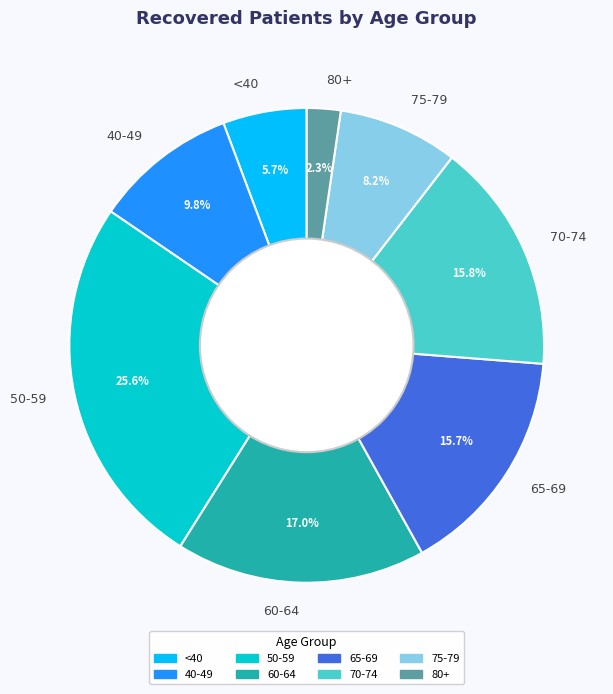

What is the largest slice in the pie chart?

50-59